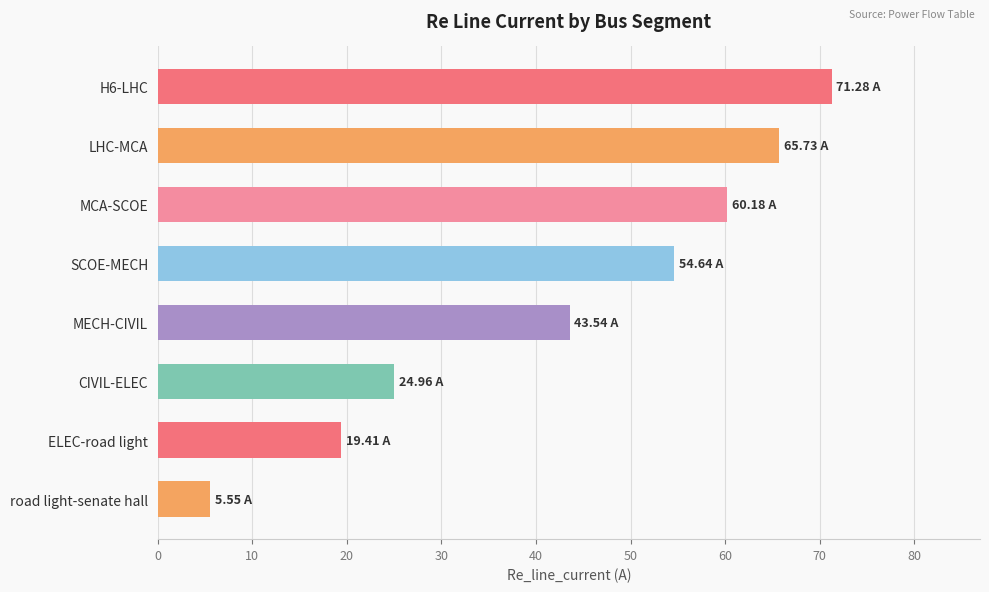

What is the change in value from SCOE-MECH to MECH-CIVIL?

-11.1